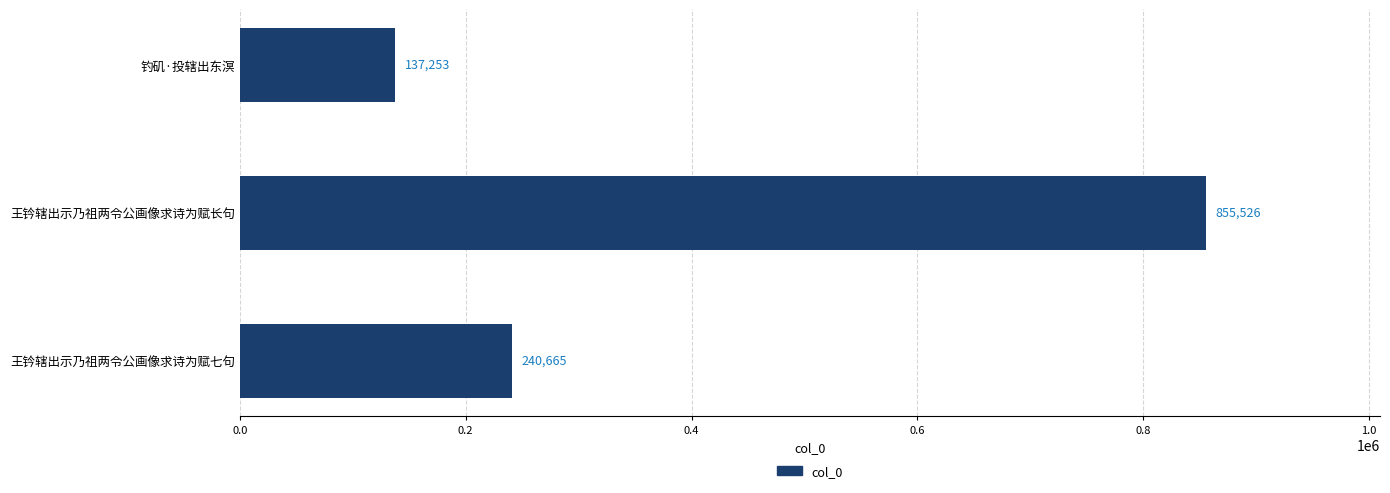

Approximately how many times larger is the value at 王钤辖出示乃祖两令公画像求诗为赋长句 compared to 钓矶·投辖出东溟?

6.2